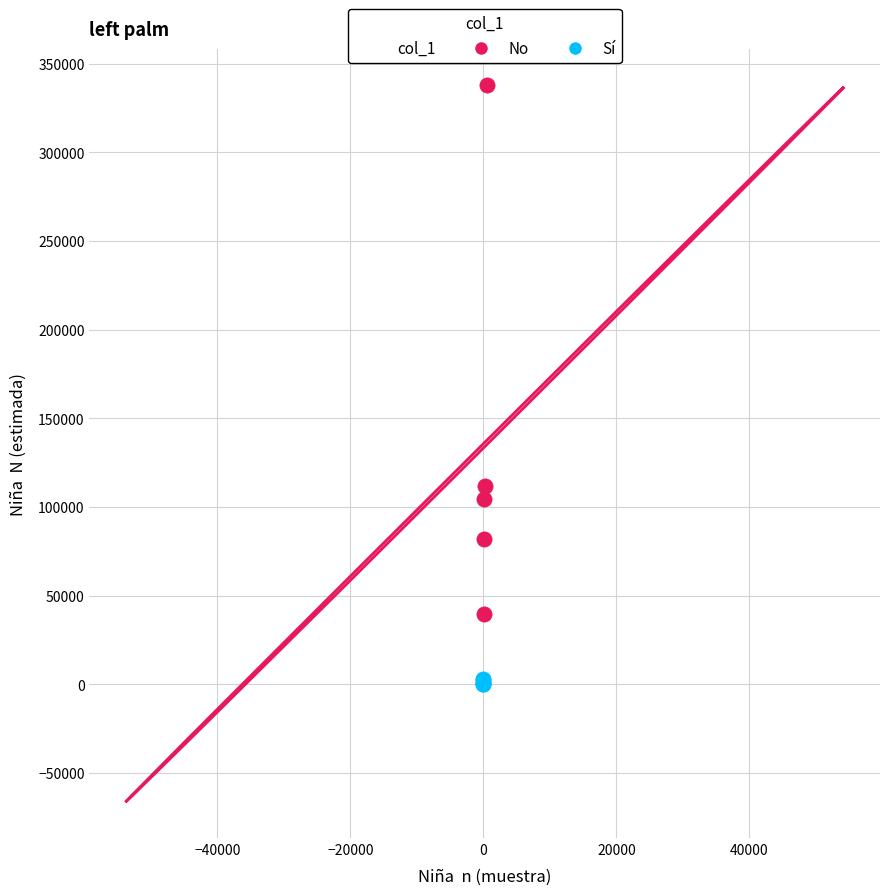

Which series contains the highest Y value?

No